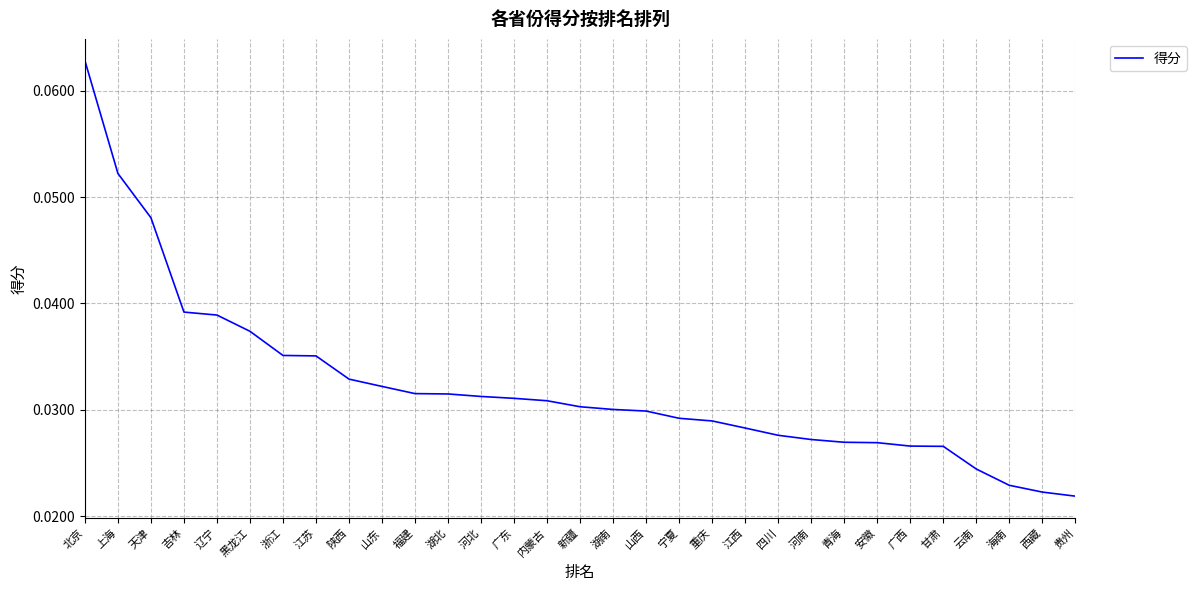

Which label corresponds to the largest value in the chart?

北京